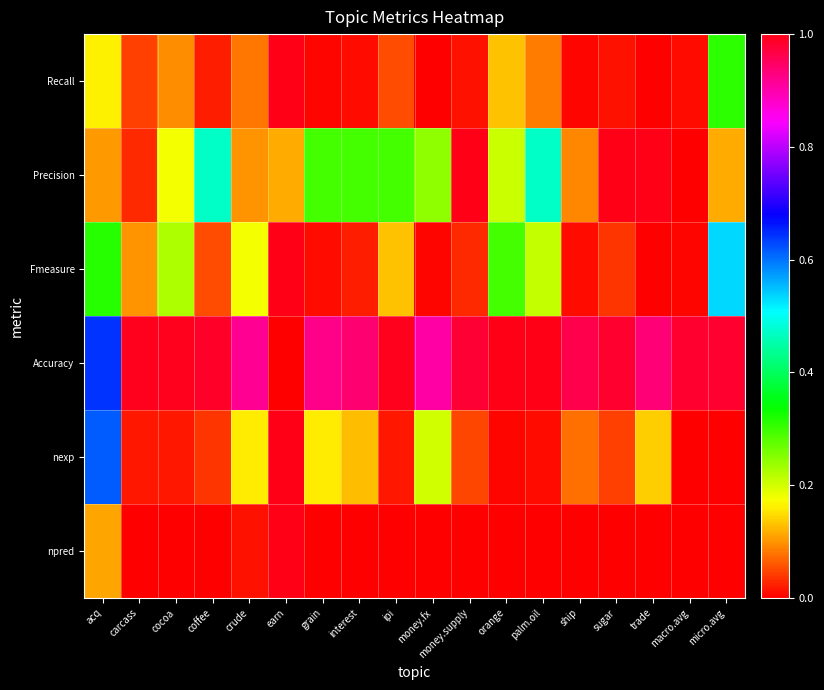

At which category is the sum across all series the highest?

earn